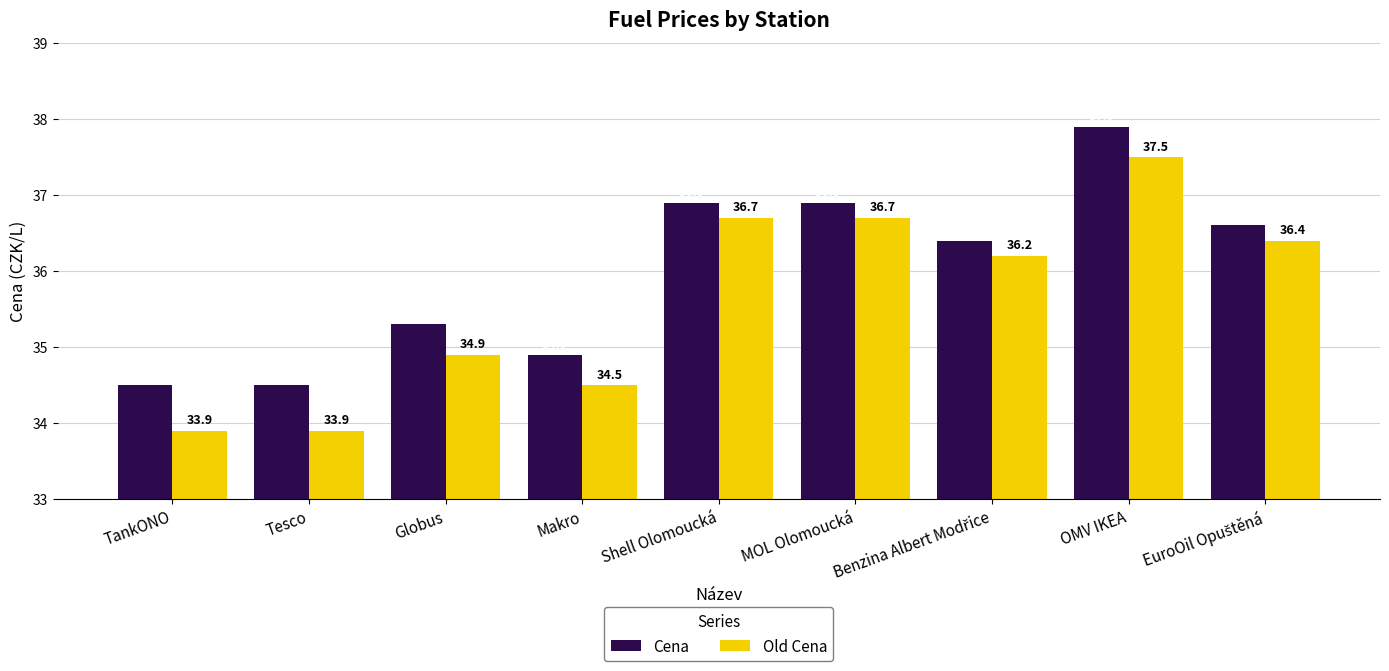

Which series has the largest range (max minus min)?

Old Cena